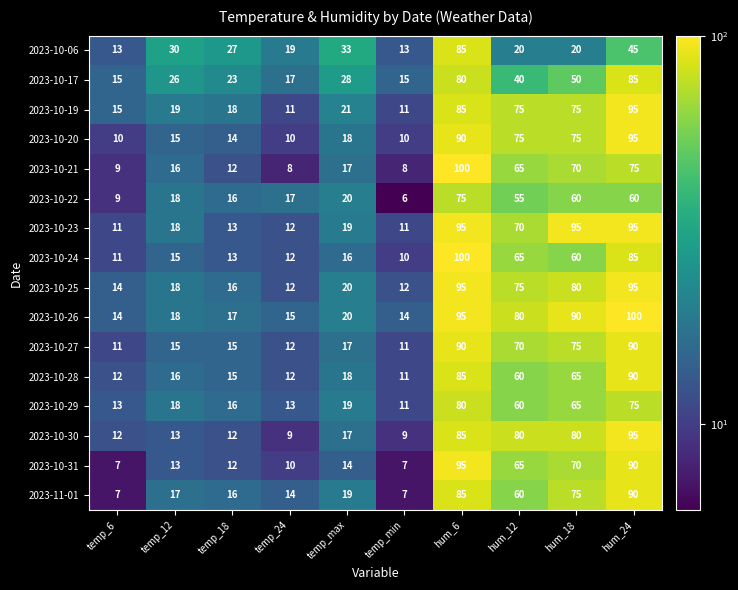

What is the spread (max minus min) of values at temp_24?

11